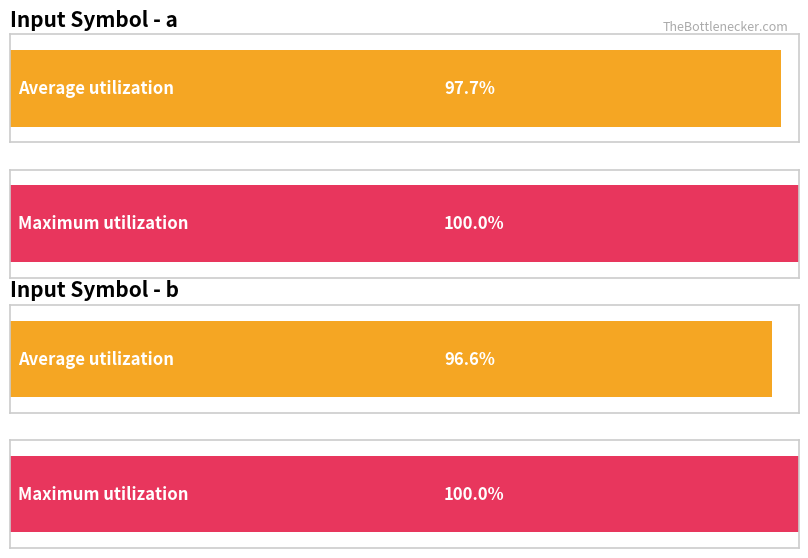

Does the chart contain any negative values?

No